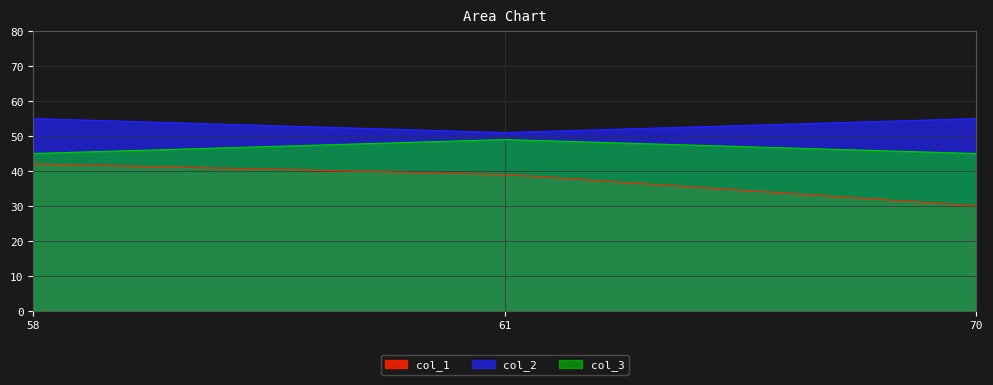

At which label is col_1 closest to 36?

61